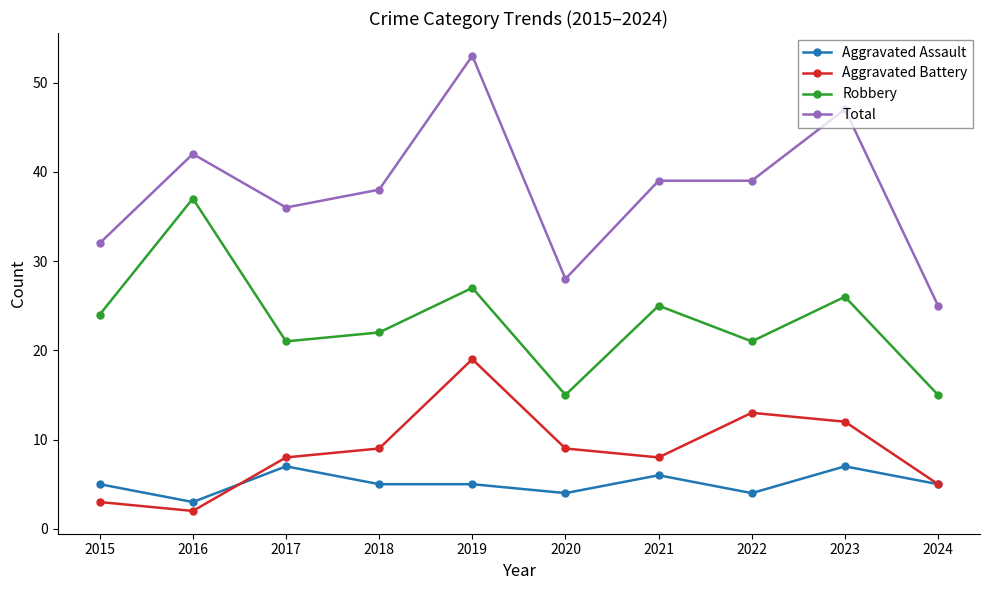

True or false: Robbery and Aggravated Battery cross at least once.

False